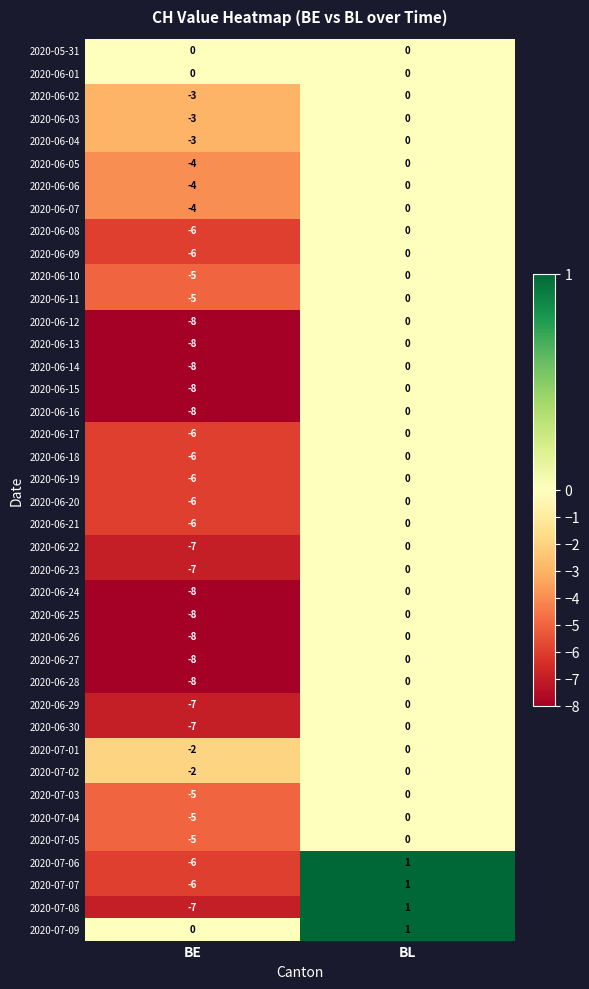

Where is 2020-06-14 nearest to the value -4?

BE